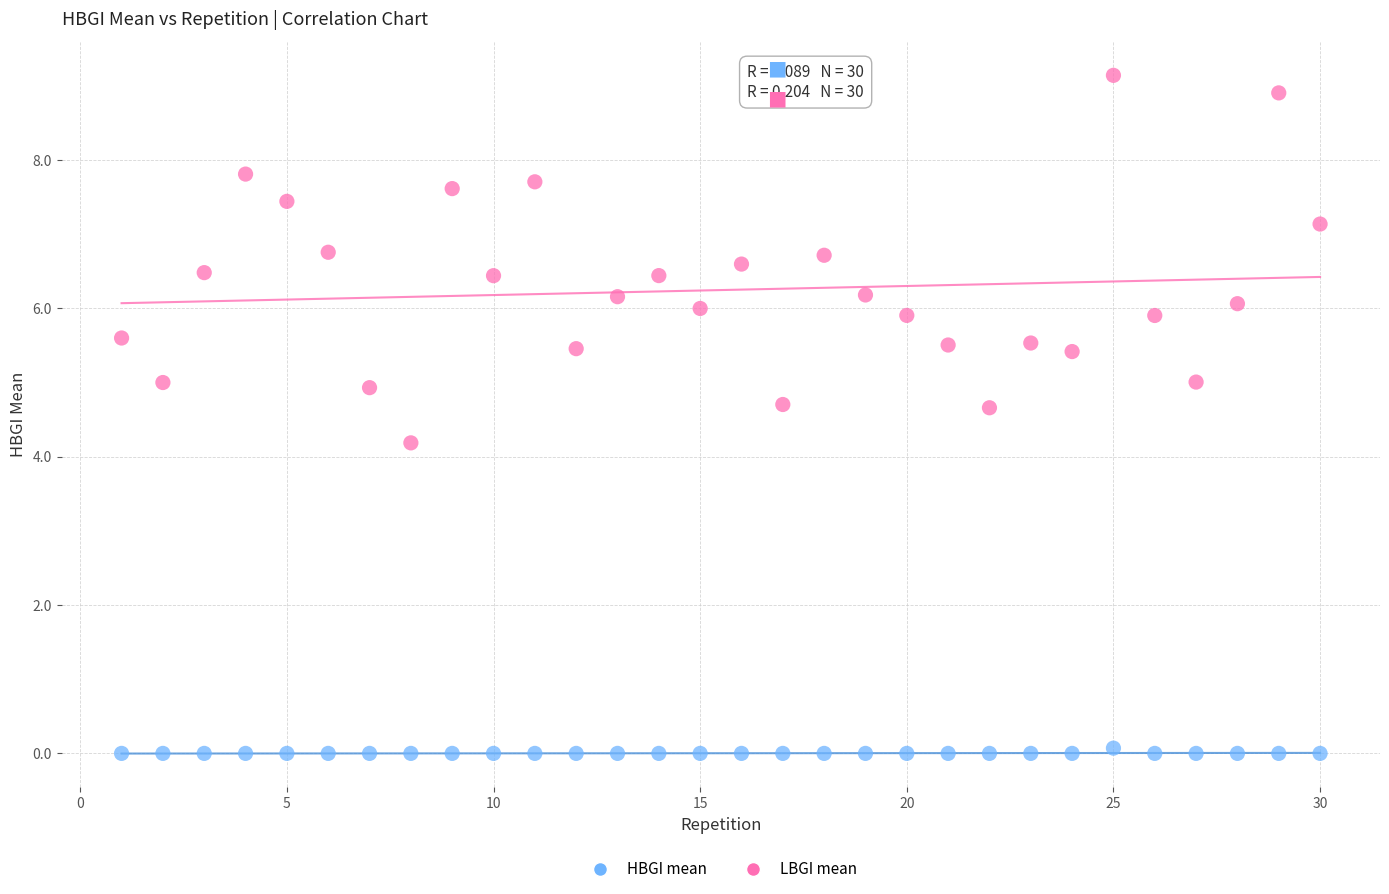

What are all the series names shown in the legend?

HBGI mean, LBGI mean